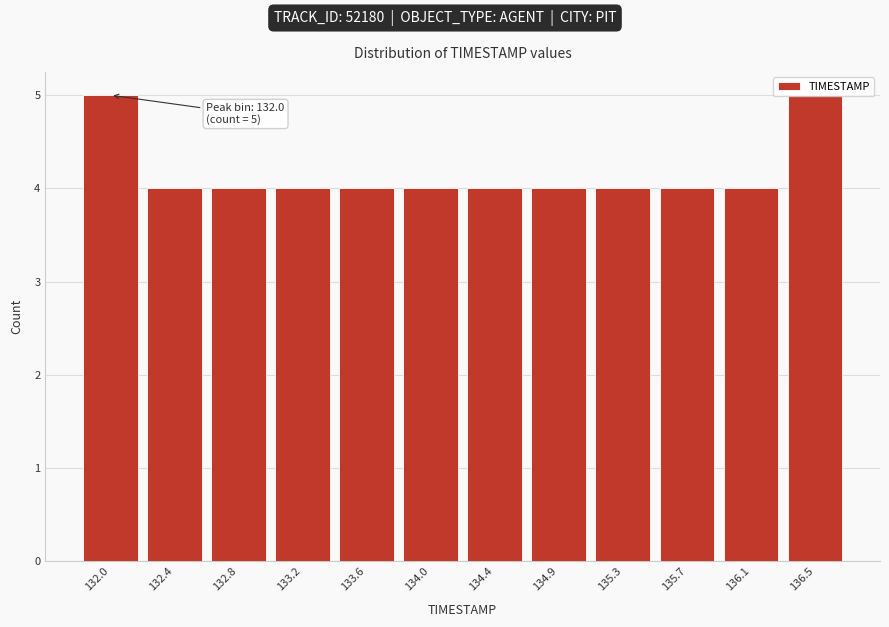

What is the maximum value shown in the chart?

5